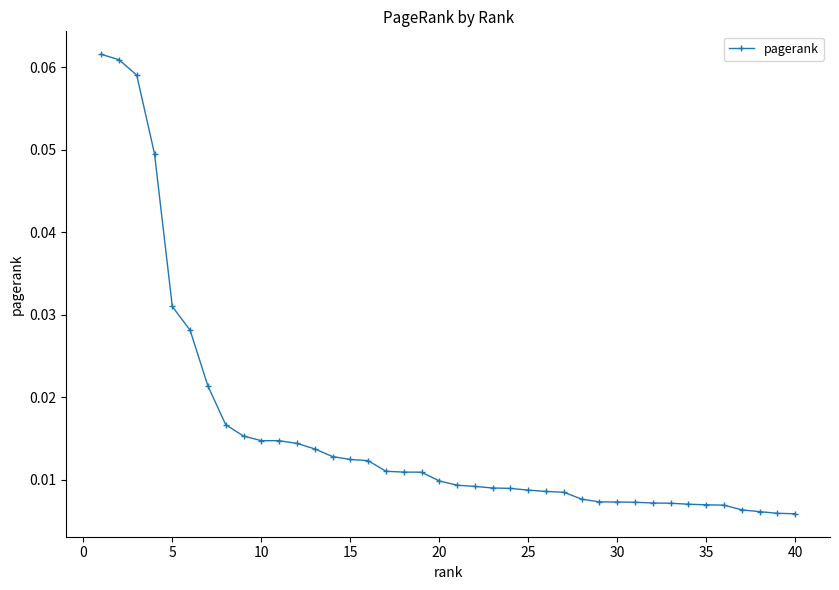

What is the sum of all values?

0.6